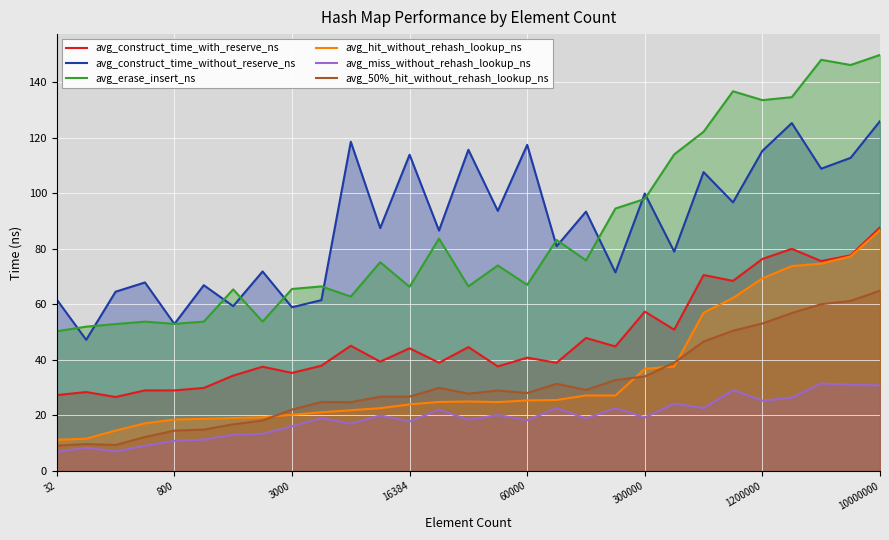

What are all the series names shown in the legend?

avg_construct_time_with_reserve_ns, avg_construct_time_without_reserve_ns, avg_erase_insert_ns, avg_hit_without_rehash_lookup_ns, avg_miss_without_rehash_lookup_ns, avg_50%_hit_without_rehash_lookup_ns